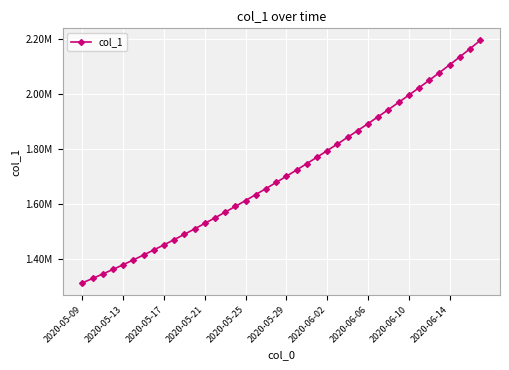

What is the sum of all values?

68488127.2